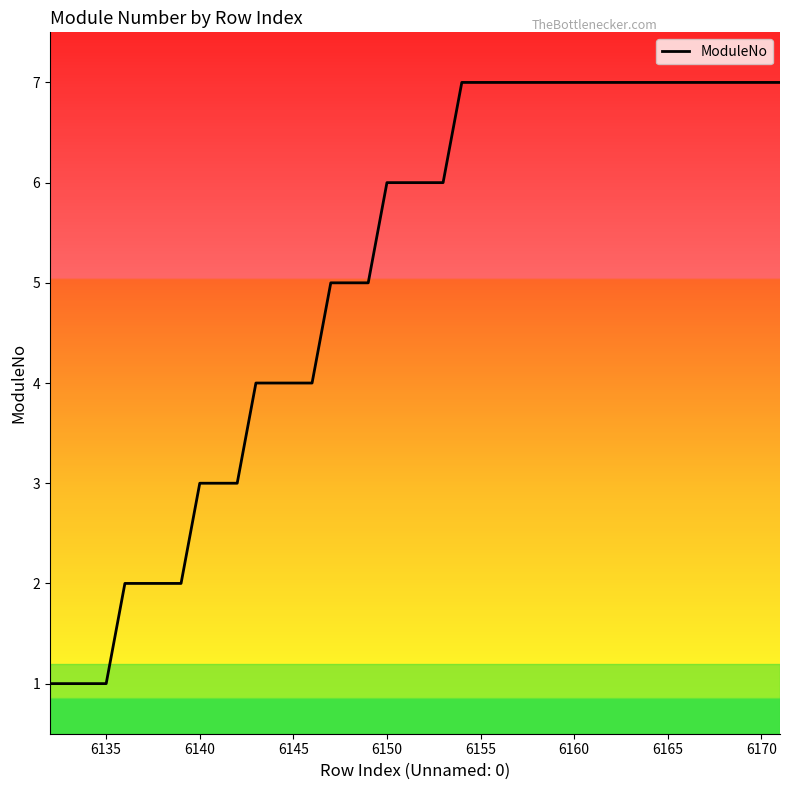

What is the maximum value shown in the chart?

7